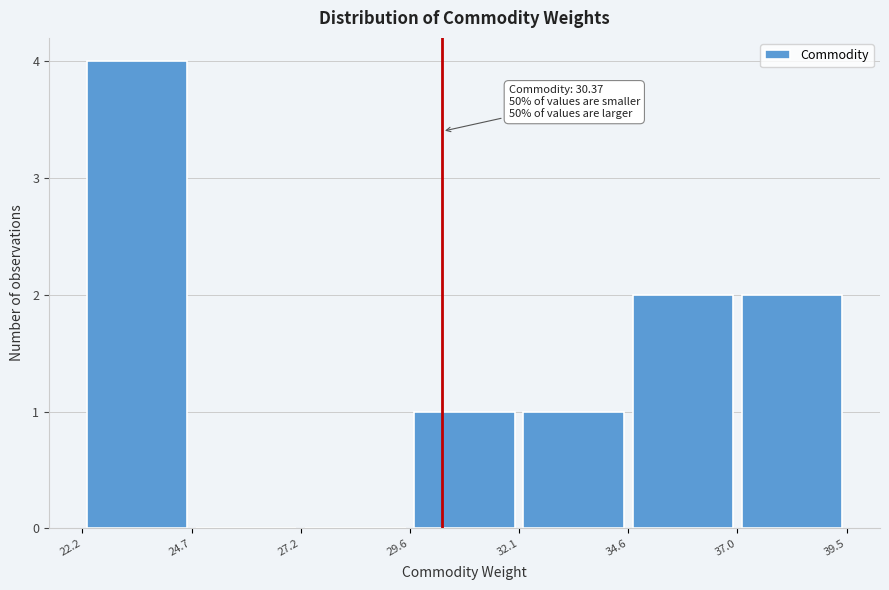

Over which range of the x-axis is the bar tallest?

22.2 to 24.7